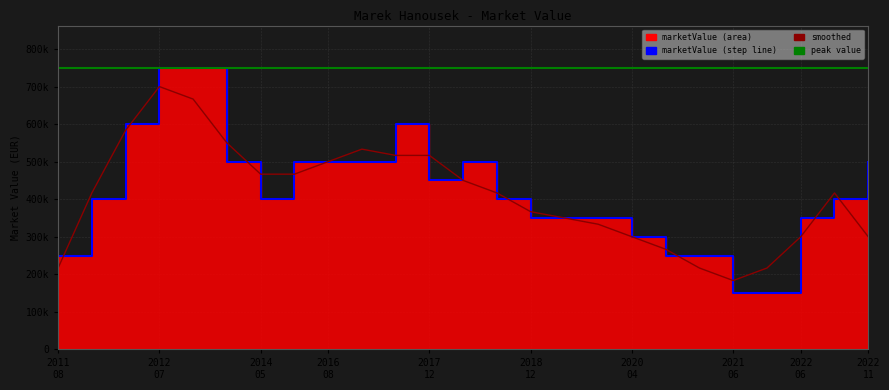

How many values are below 400000?

10